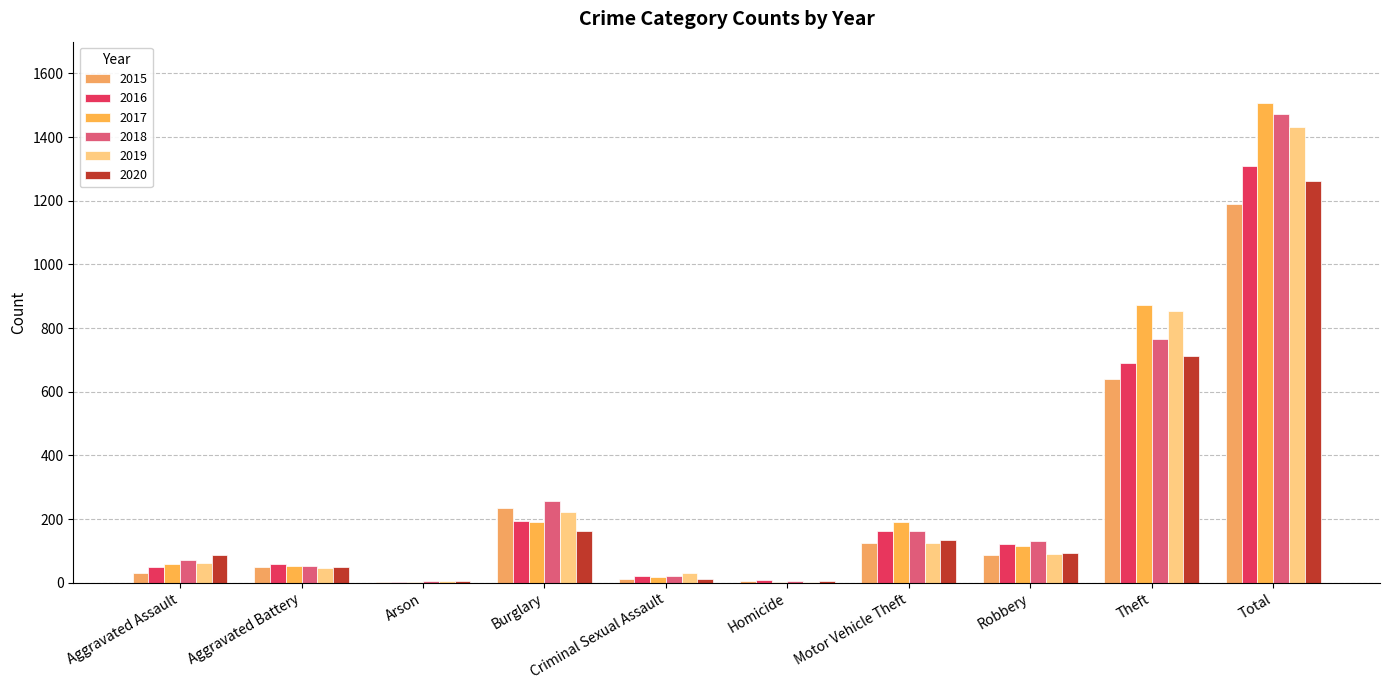

Is the value of 2020 at Arson greater than the value of 2019 at Motor Vehicle Theft?

No